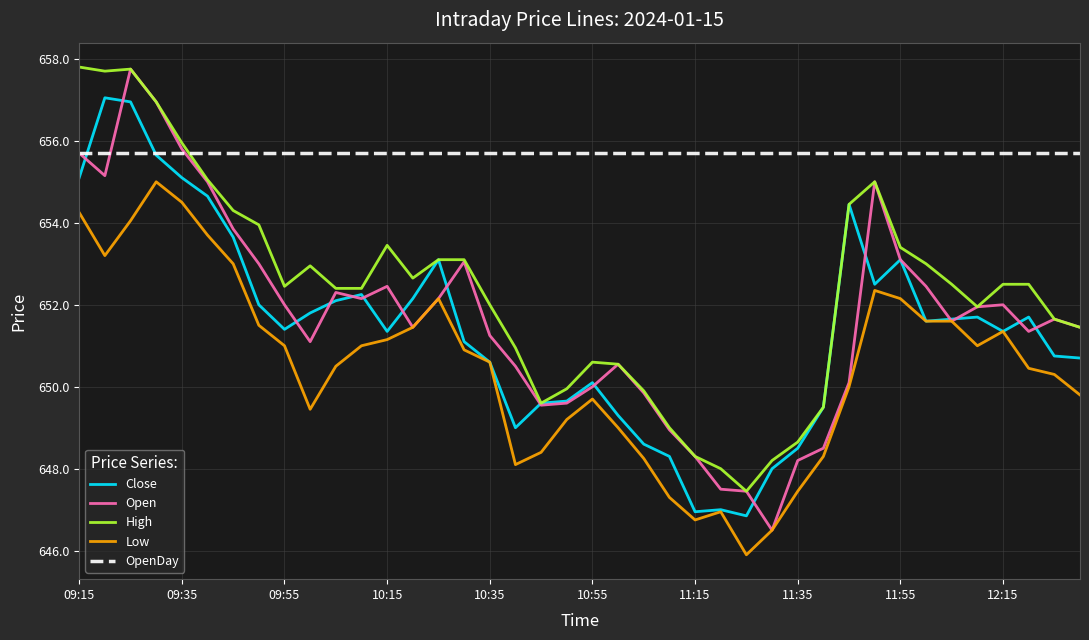

What is the maximum value for OpenDay?

655.7